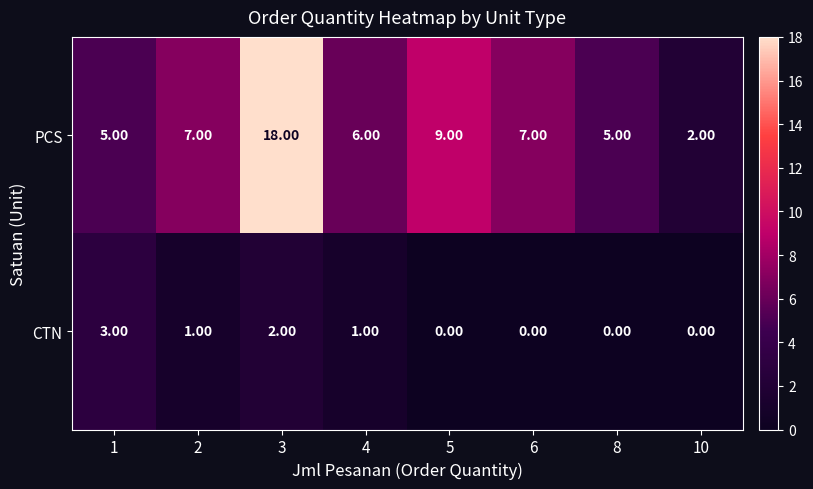

At 2, list the series in order from largest to smallest.

PCS, CTN